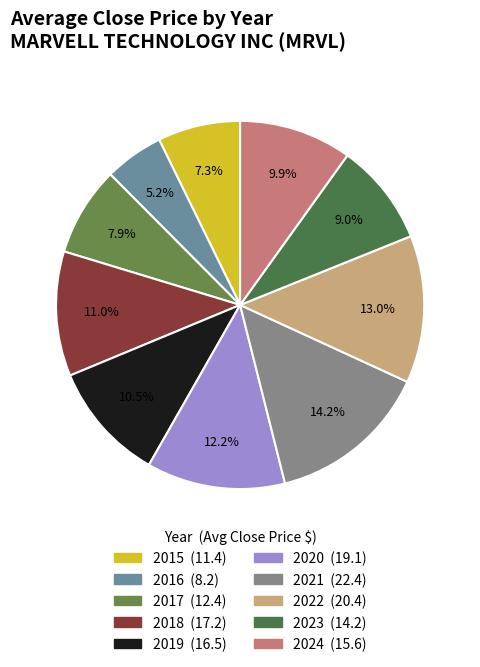

To the nearest percent, what is the difference between the 2022 and 2019 slice percentages?

2%